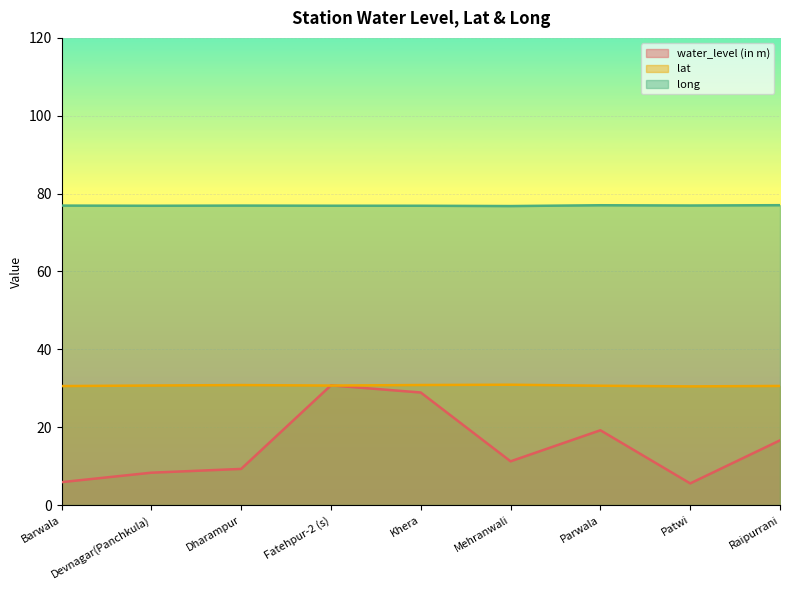

Which category has the highest value in the long series?

Raipurrani